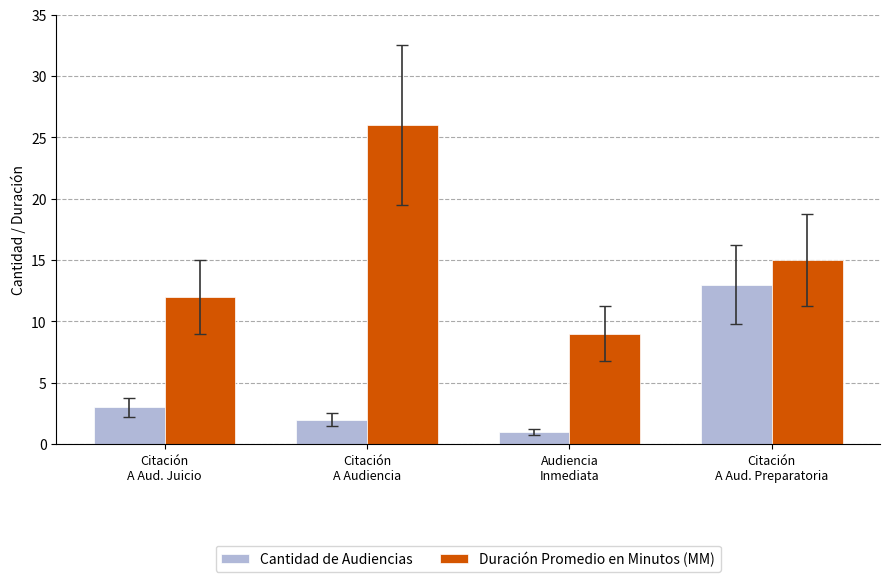

What is the label of the 4th bar from the right?

Citación
A Aud. Juicio